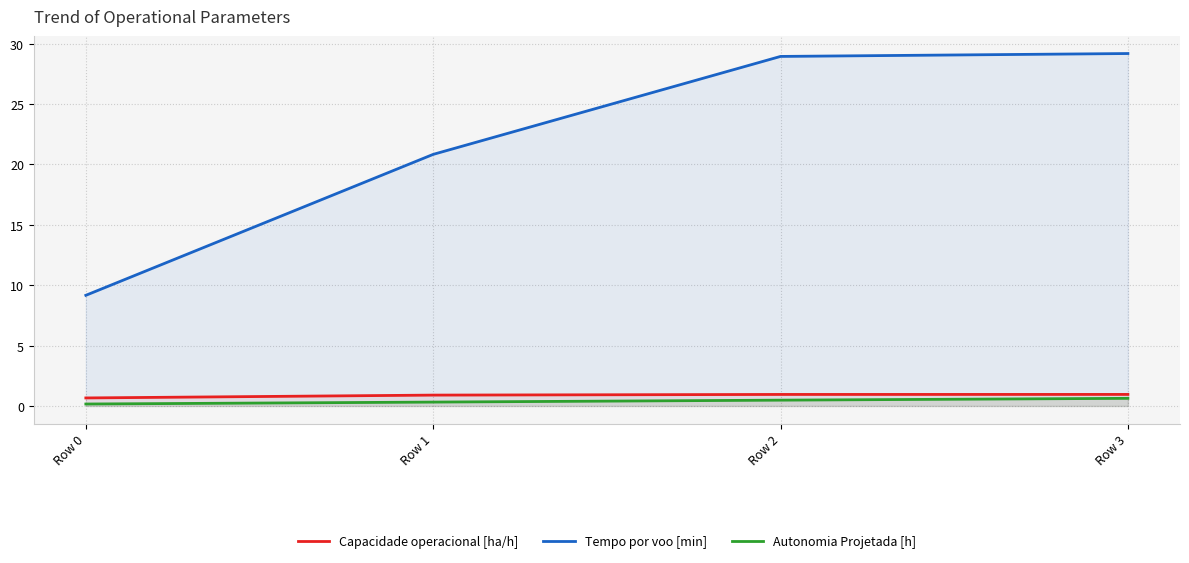

At how many categories does at least one series exceed 12?

3